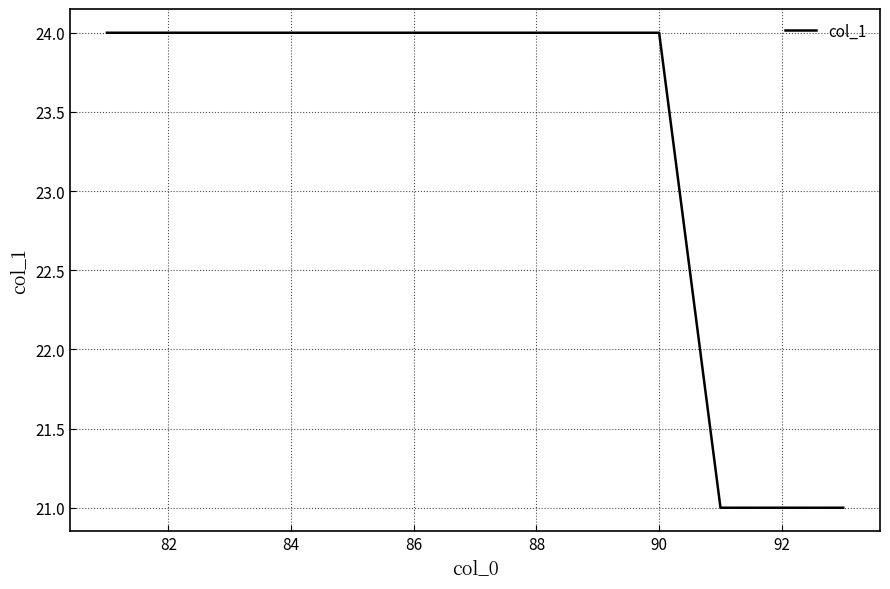

Count the number of categories in the chart.

13